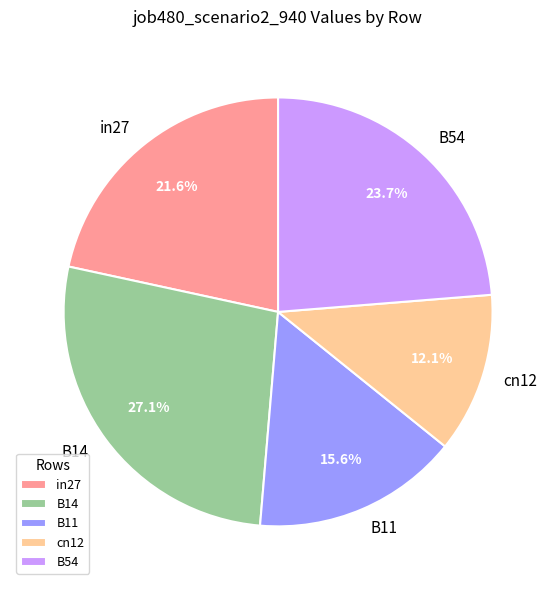

Approximately how many times larger is the value at in27 compared to B14?

0.8